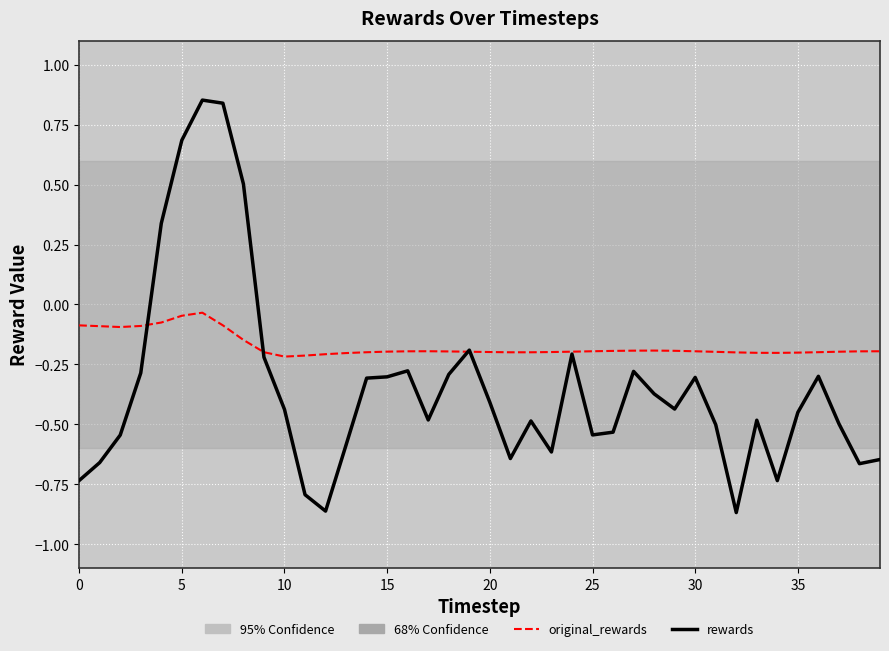

At how many categories does at least one series exceed 0?

5